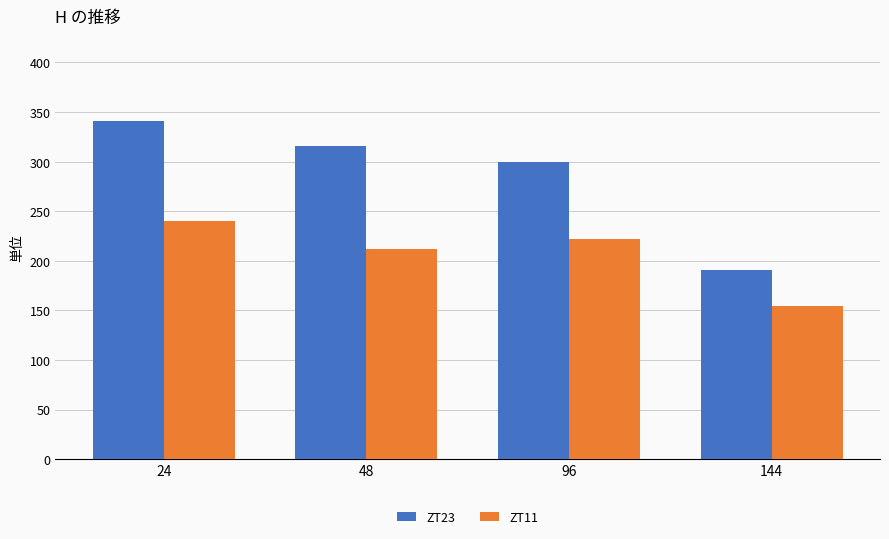

How many bars are there in total?

8